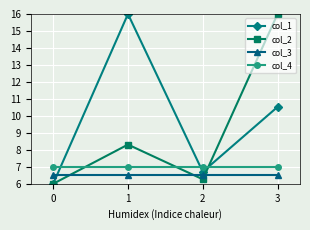

How many values in the col_2 series are below 8?

2